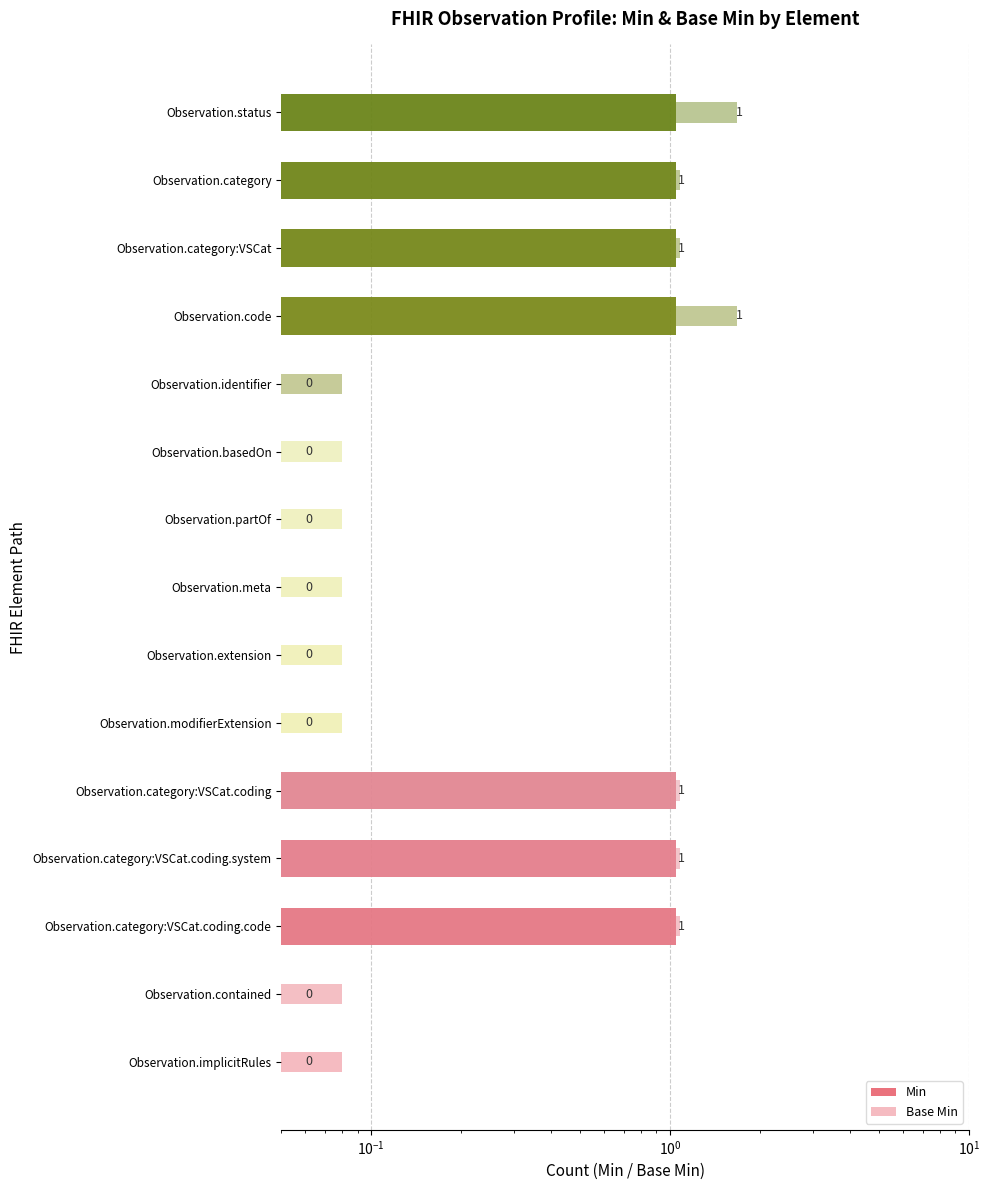

Does the chart contain any negative values?

No